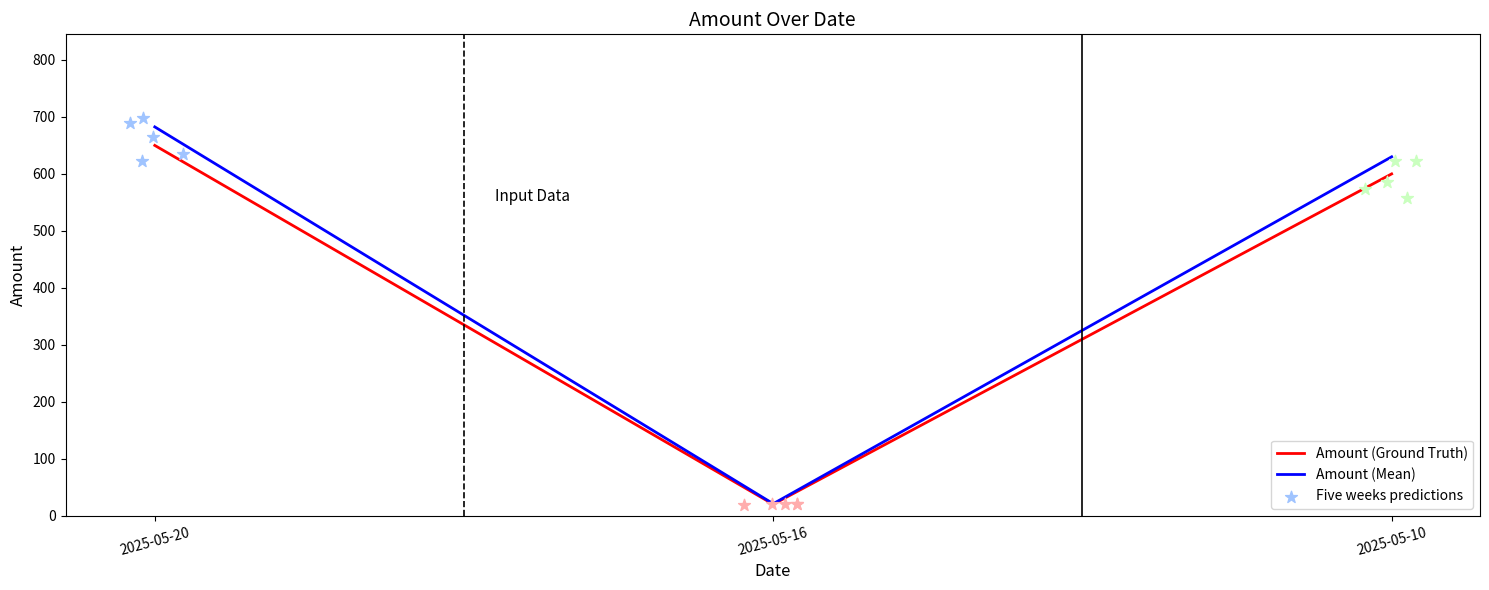

Between 2025-05-10 and 2025-05-10, which is larger?

2025-05-10